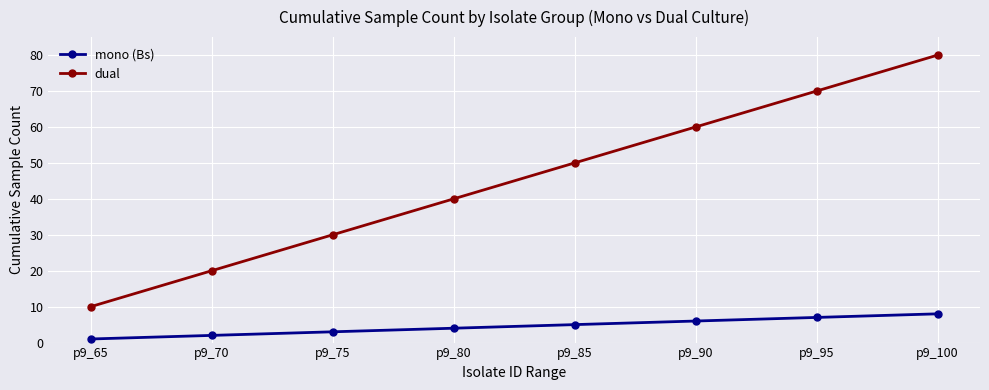

Between p9_75 and p9_80, which series saw the biggest shift?

dual